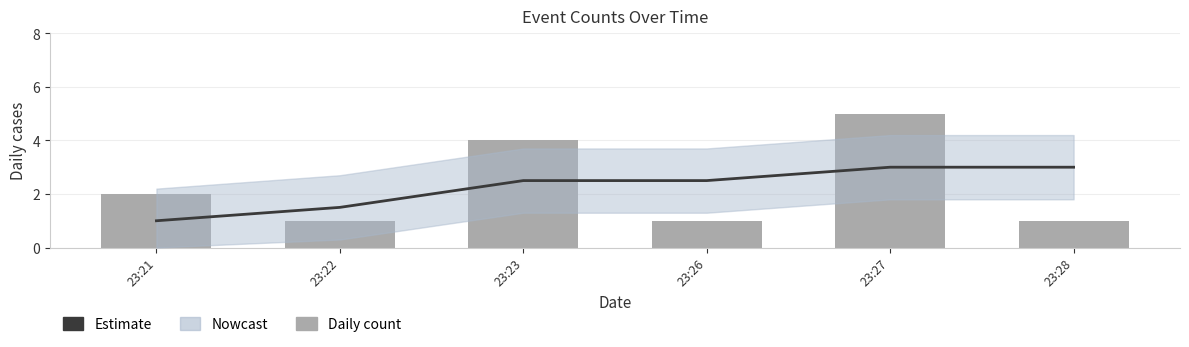

Which series has the largest range (max minus min)?

Daily count